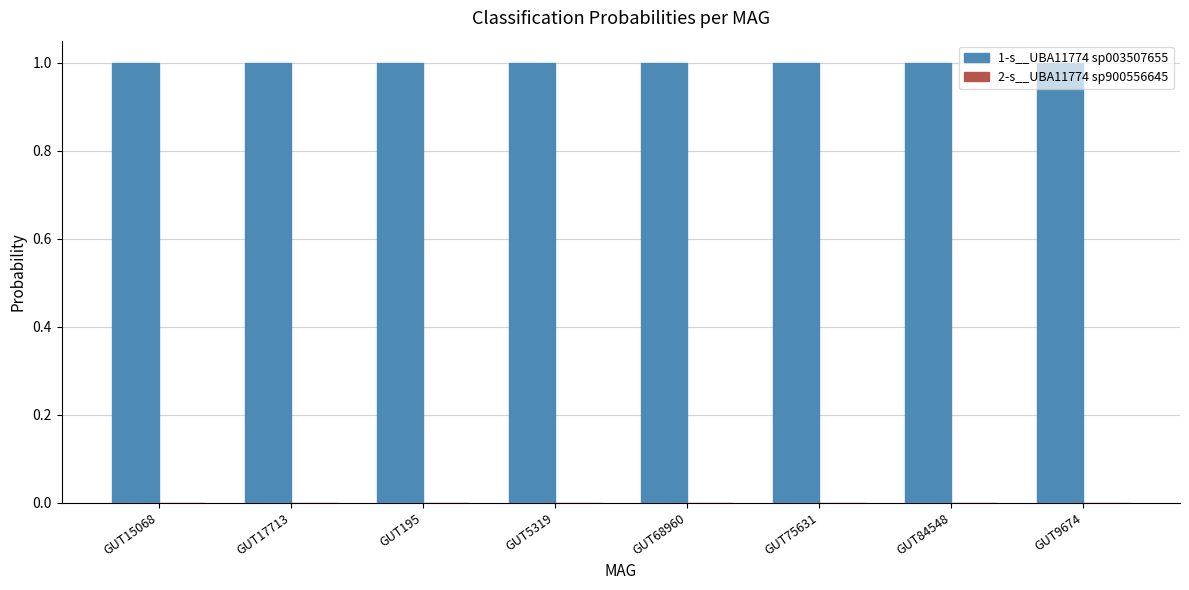

The 1-s__UBA11774 sp003507655 series shows 1.7 at GUT15068. True or false?

False